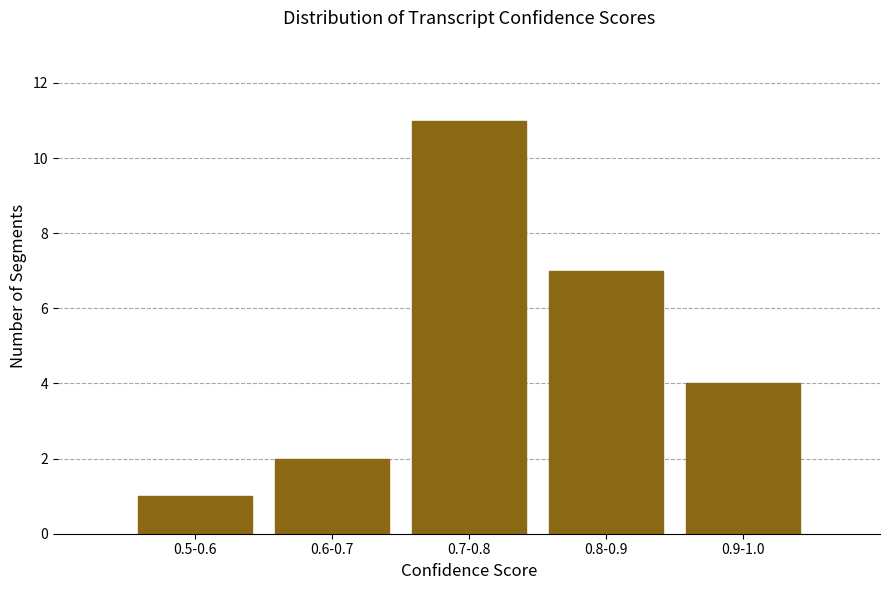

Reading right to left, transcribe all the data shown in this chart.

4	7	11	2	1